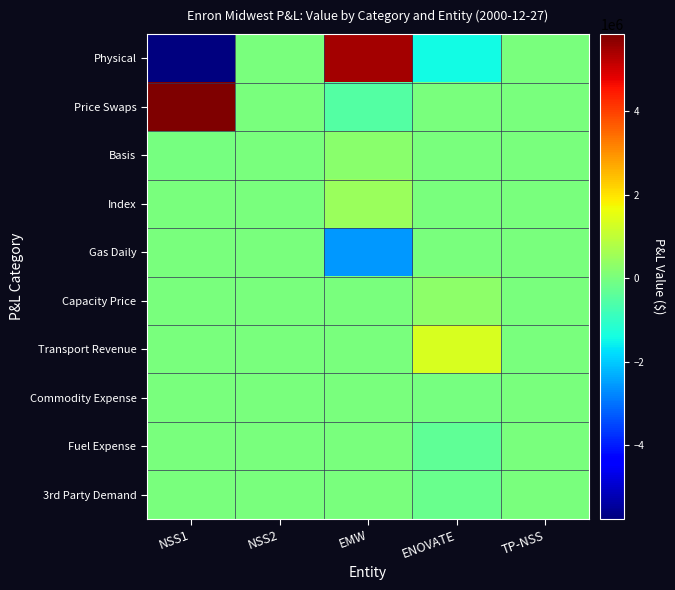

Reading right to left, extract all data points from this chart.

Physical: TP-NSS=0.0	ENOVATE=-1450661.0	EMW=5441751.0	NSS2=0.0	NSS1=-5767761.8
Price Swaps: TP-NSS=3666.8	ENOVATE=6818.9	EMW=-530281.1	NSS2=0.0	NSS1=5848915.0
Basis: TP-NSS=-0.0	ENOVATE=17086.9	EMW=251905.6	NSS2=0.0	NSS1=-33338.0
Index: TP-NSS=-0.0	ENOVATE=-1408.9	EMW=491015.5	NSS2=0.0	NSS1=4287.0
Gas Daily: TP-NSS=0.0	ENOVATE=0.0	EMW=-2561033.4	NSS2=0.0	NSS1=0.0
Capacity Price: TP-NSS=0.0	ENOVATE=280240.0	EMW=0.0	NSS2=0.0	NSS1=0.0
Transport Revenue: TP-NSS=0.0	ENOVATE=1354850.0	EMW=0.0	NSS2=0.0	NSS1=0.0
Commodity Expense: TP-NSS=0.0	ENOVATE=-24000.0	EMW=-4289.0	NSS2=0.0	NSS1=0.0
Fuel Expense: TP-NSS=0.0	ENOVATE=-330003.0	EMW=0.0	NSS2=0.0	NSS1=0.0
3rd Party Demand: TP-NSS=0.0	ENOVATE=-226000.0	EMW=0.0	NSS2=0.0	NSS1=0.0